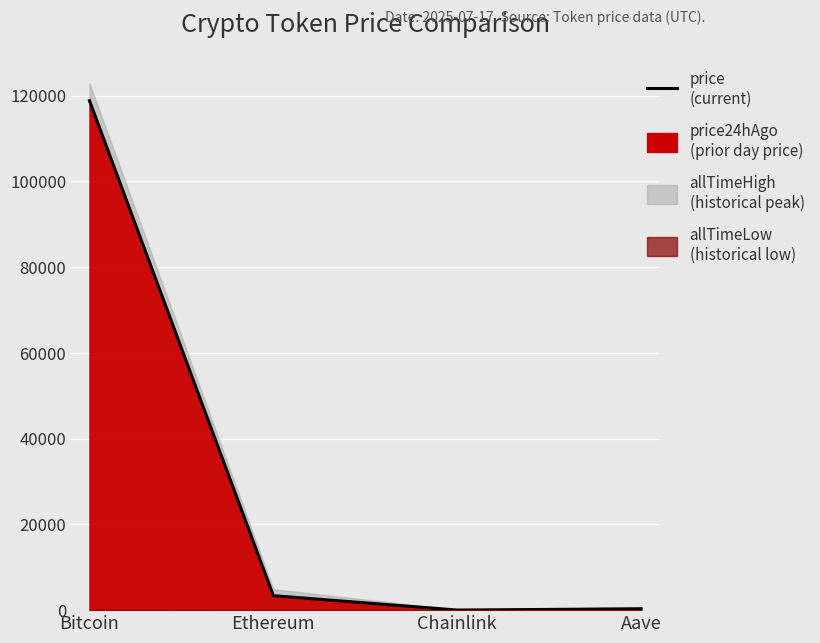

How many lines are shown in the chart?

1